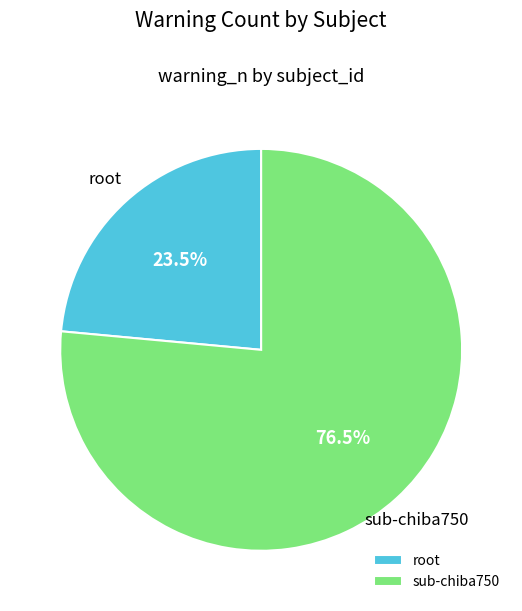

What is the ratio of the value at root to the value at sub-chiba750?

0.3